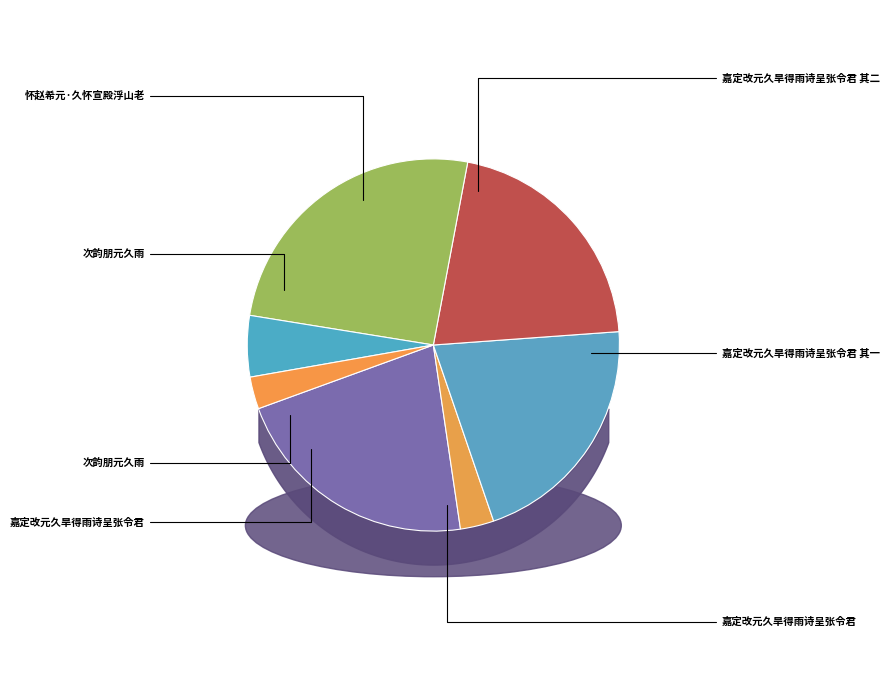

Count the number of slices in the pie.

7